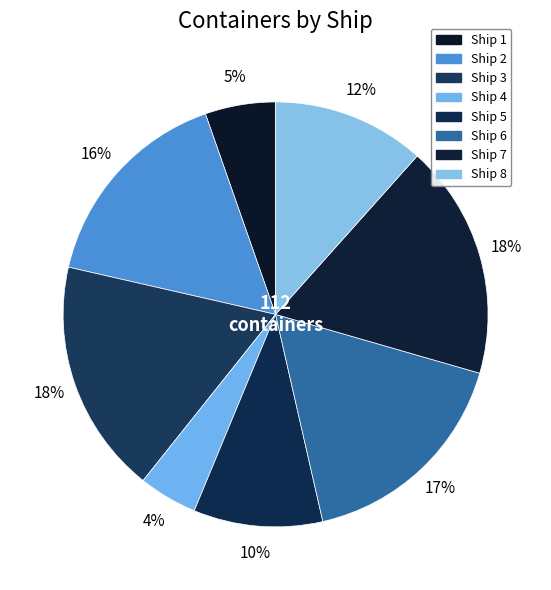

Which has a higher value, Ship 5 or Ship 2?

Ship 2